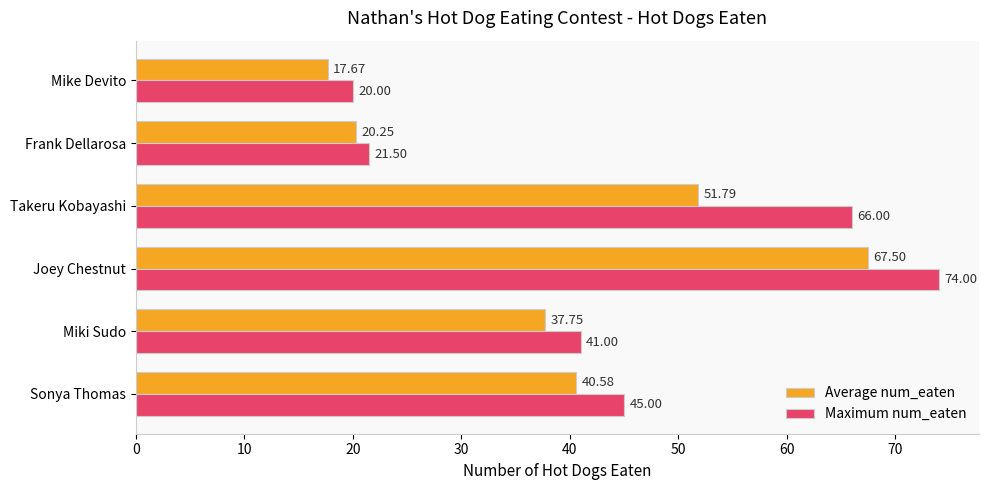

At how many categories does at least one series exceed 18?

6